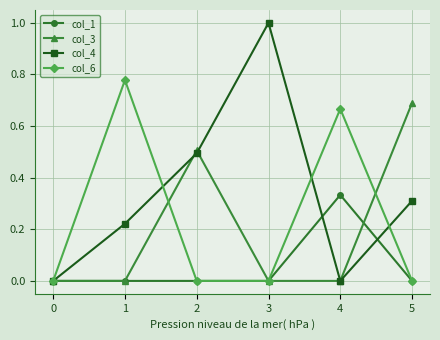

Does the chart display data point markers on the line(s)?

Yes